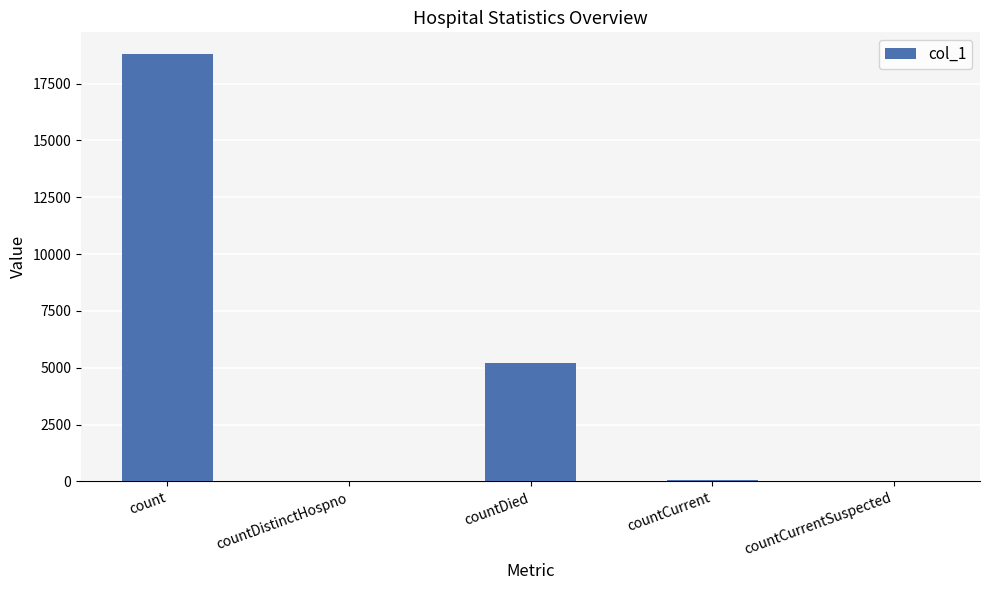

Is it true that the value at countCurrentSuspected is 6103?

False